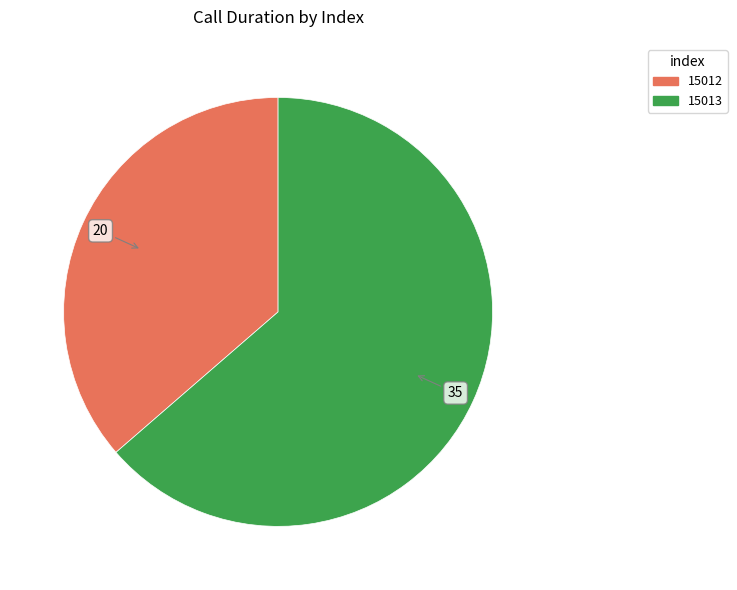

What is the smallest slice in the pie chart?

15012